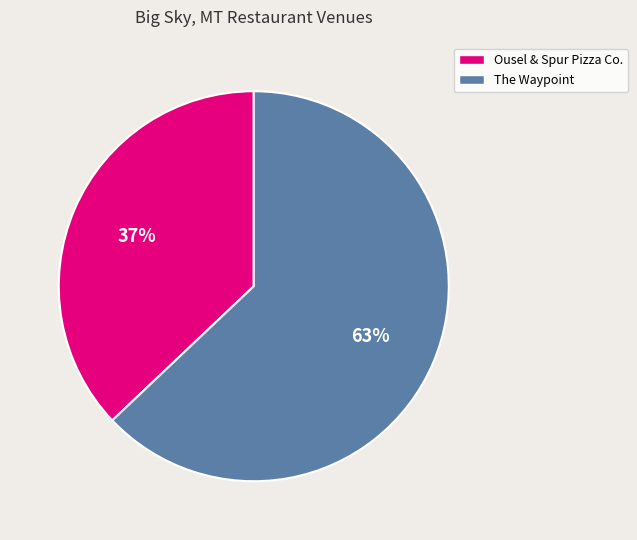

Approximately how many times larger is the value at Ousel & Spur Pizza Co. compared to The Waypoint?

0.6